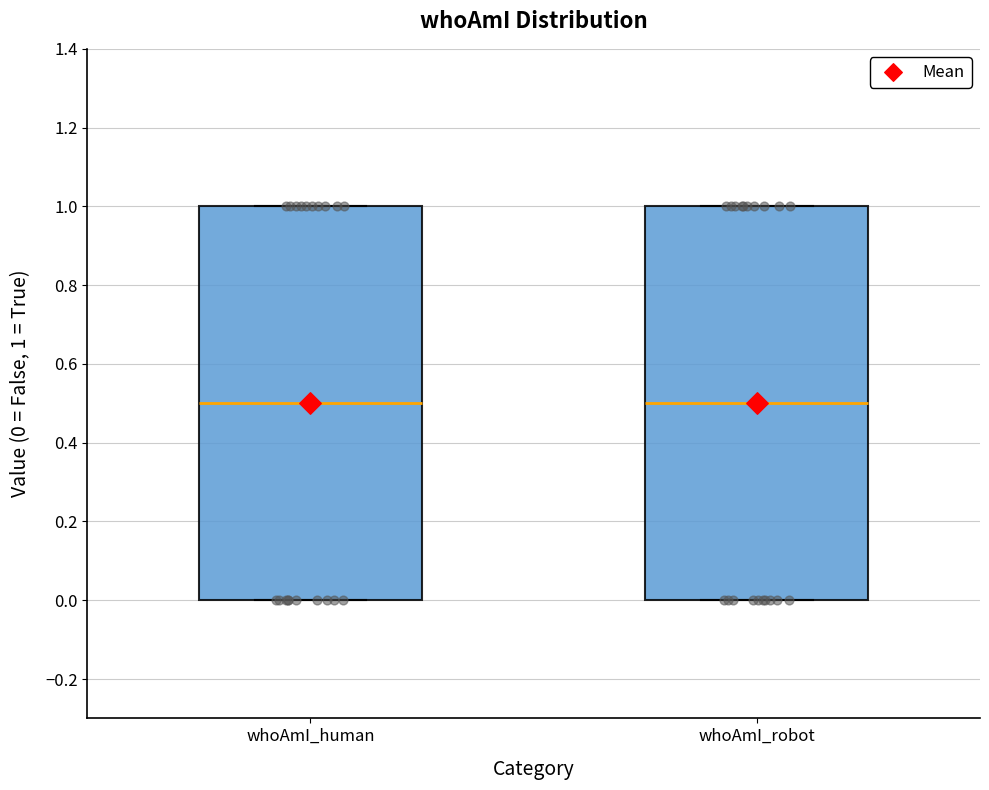

Reading left to right, transcribe this box plot: for each box, give where its median line is, the range the box spans, and where its two whiskers end, as read against the y-axis. The values are not printed on the chart, so give them approximately, as read against the axis.

whoAmI_human: median 0.5, box 0.0 to 1.0, whiskers 0.0 to 1.0
whoAmI_robot: median 0.5, box 0.0 to 1.0, whiskers 0.0 to 1.0